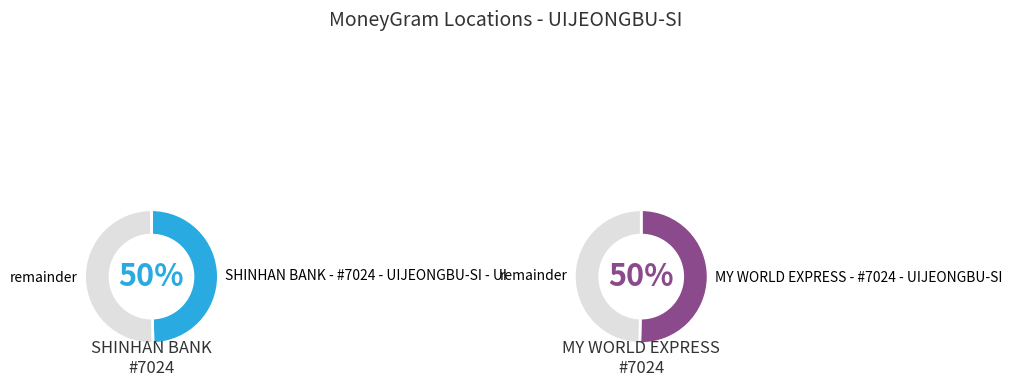

Is the sum of SHINHAN BANK - #7024 - UIJEONGBU-SI - UI and MY WORLD EXPRESS - #7024 - UIJEONGBU-SI greater than half?

Yes